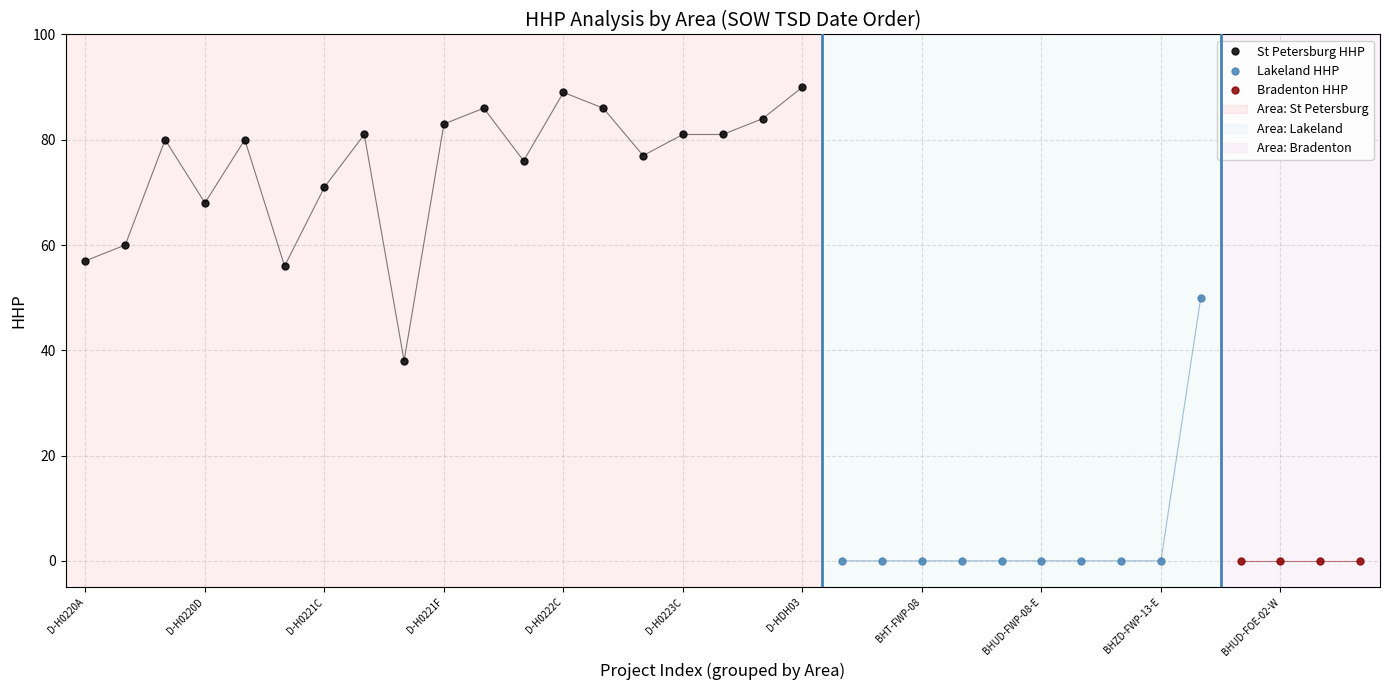

At which label is St Petersburg closest to 64?

D-H0220B